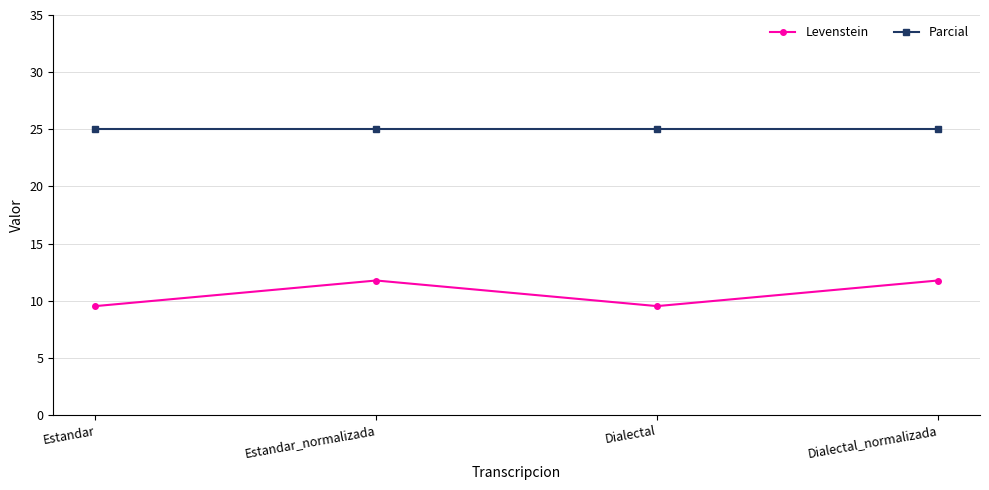

What is the difference between the maximum and minimum values in the Levenstein series?

2.2